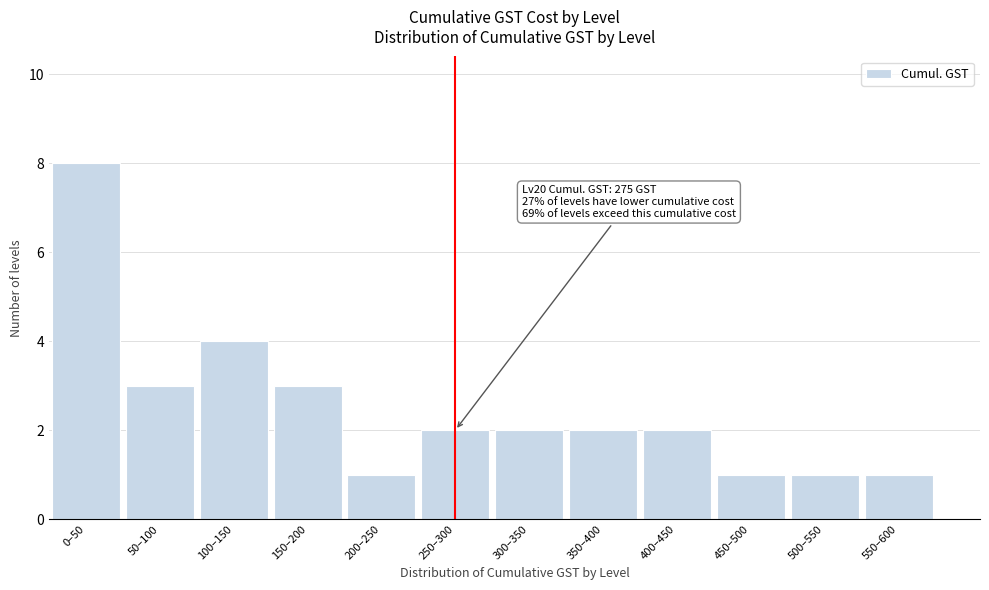

Reading left to right, list all the values displayed in this chart.

8	3	4	3	1	2	2	2	2	1	1	1